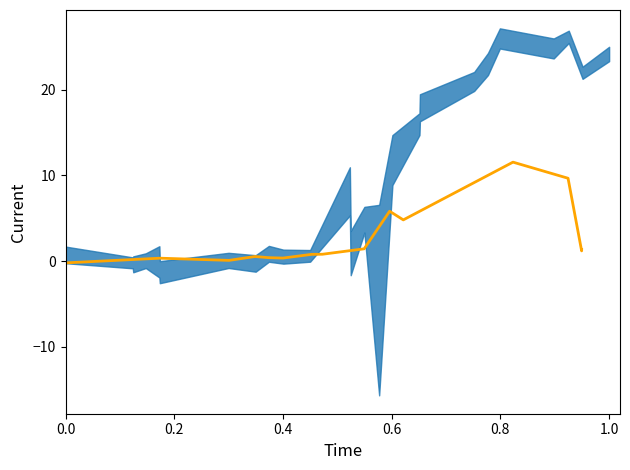

At which label does the data first exceed 0?

0.2